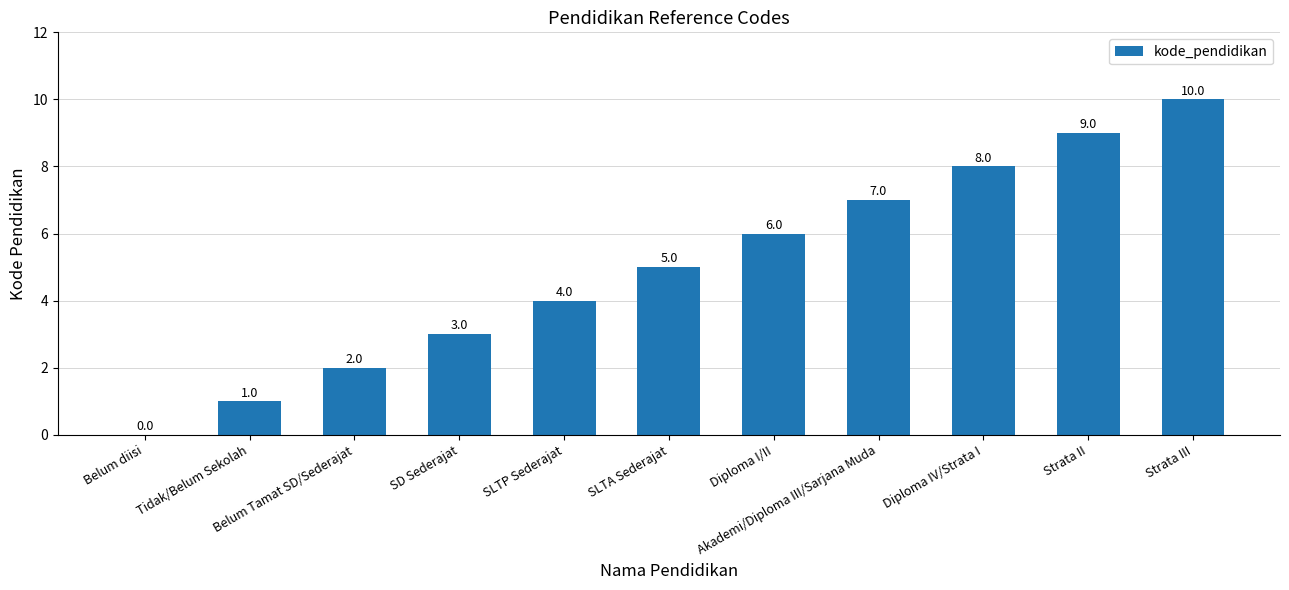

What is the sum of all values?

55